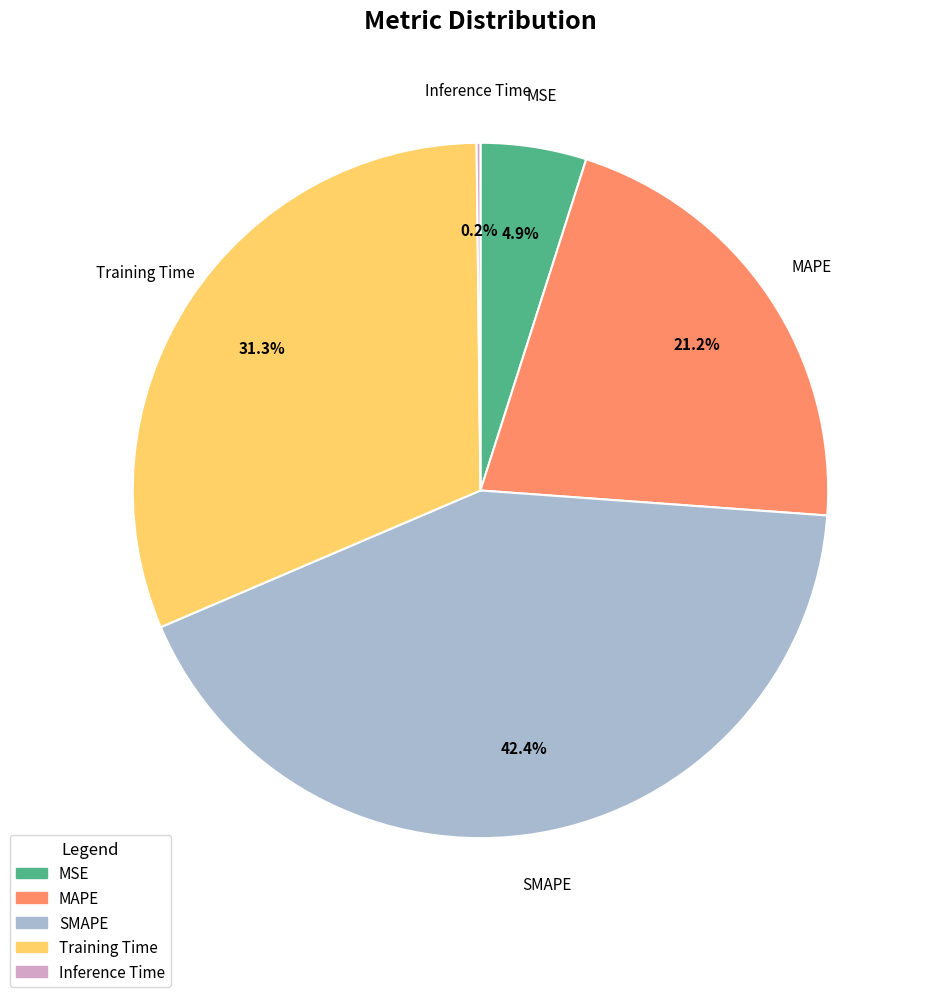

Is there a majority slice in this chart?

No